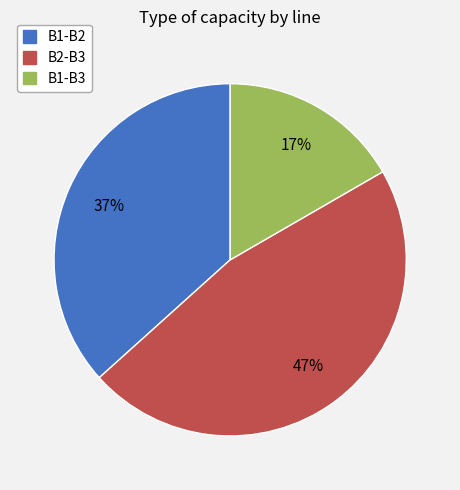

Combined, do B1-B2 and B2-B3 account for over 50%?

Yes